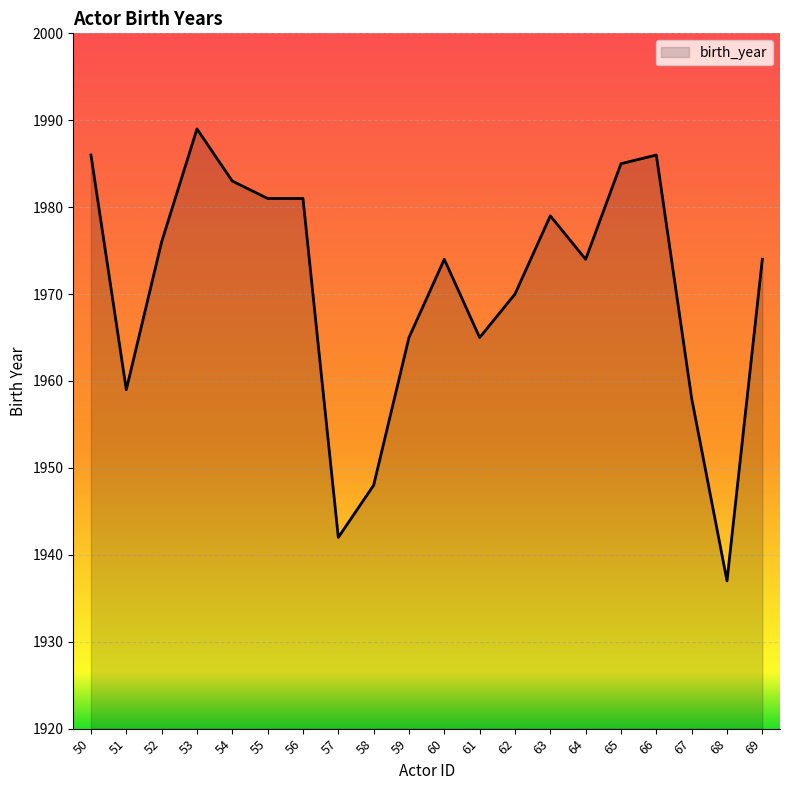

What is the difference between the values at 53 and 62?

19